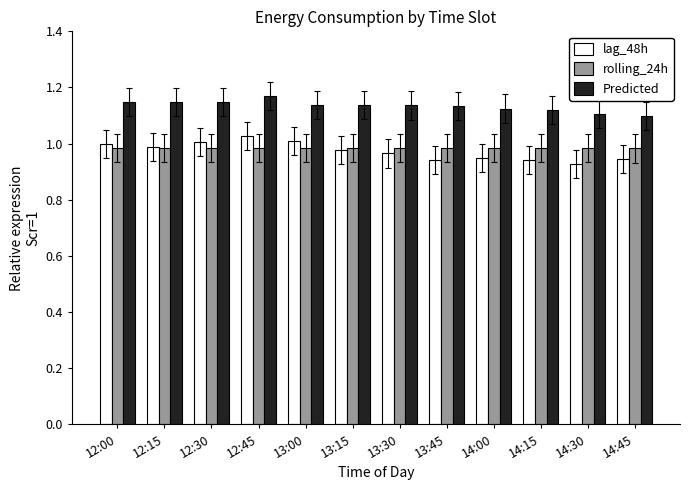

At which category is the sum across all series the highest?

12:45